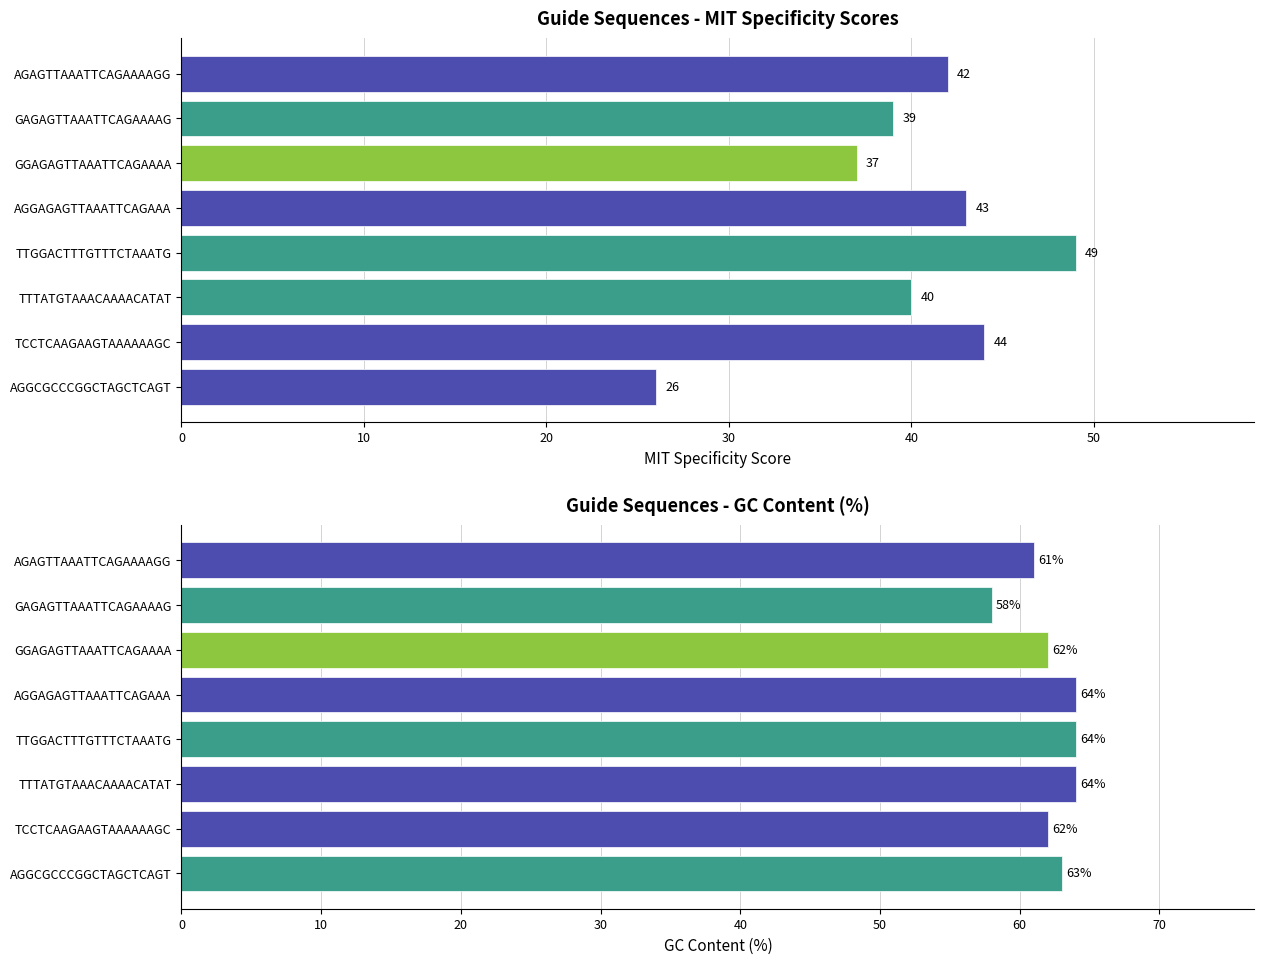

True or false: MIT Specificity Score has a value of 27 at TCCTCAAGAAGTAAAAAAGC.

False